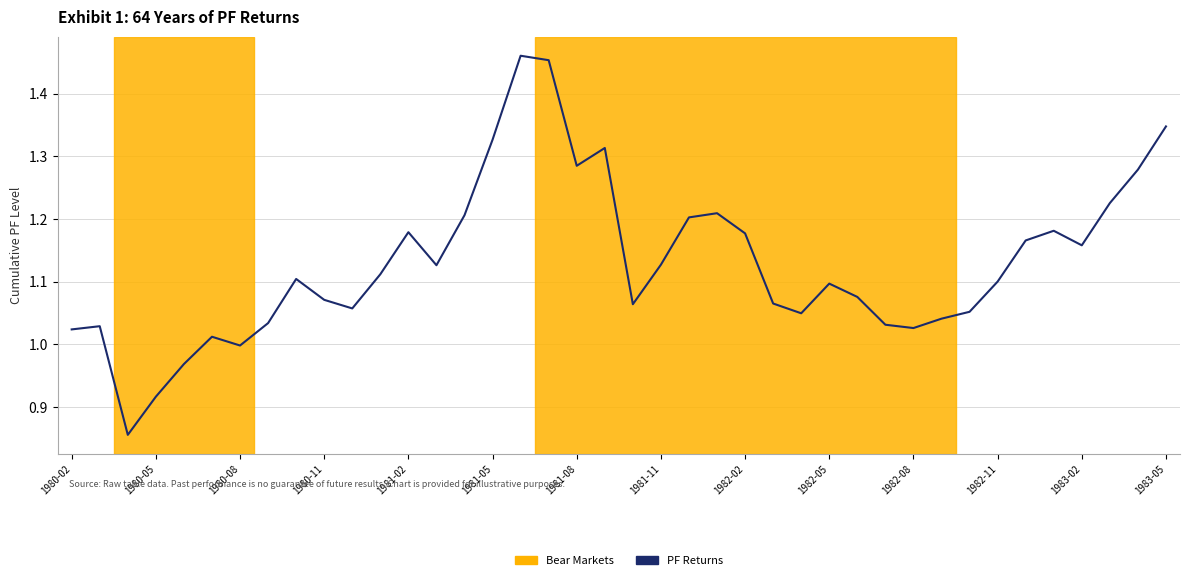

What is the difference between the maximum and minimum values?

0.6